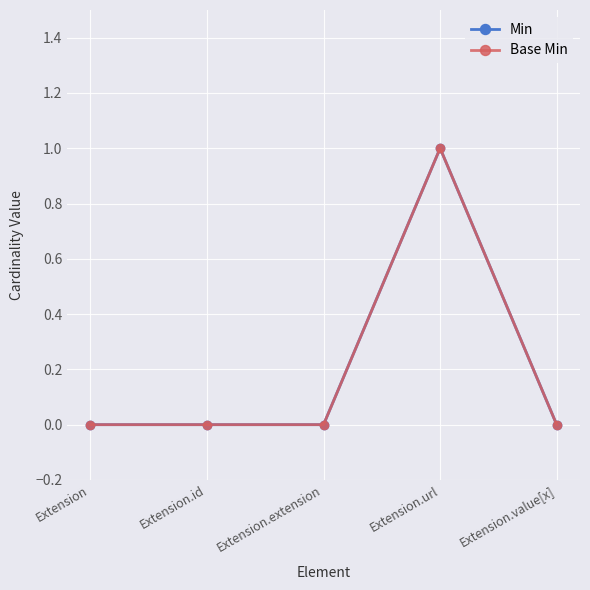

How many lines are shown in the chart?

2